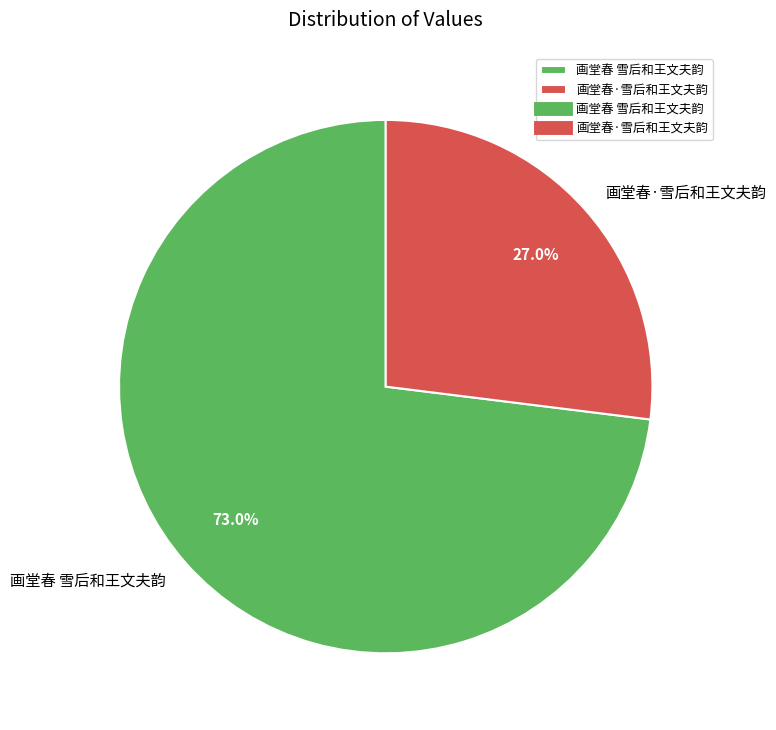

The 画堂春 雪后和王文夫韵 slice represents 73% of the pie. True or false?

True